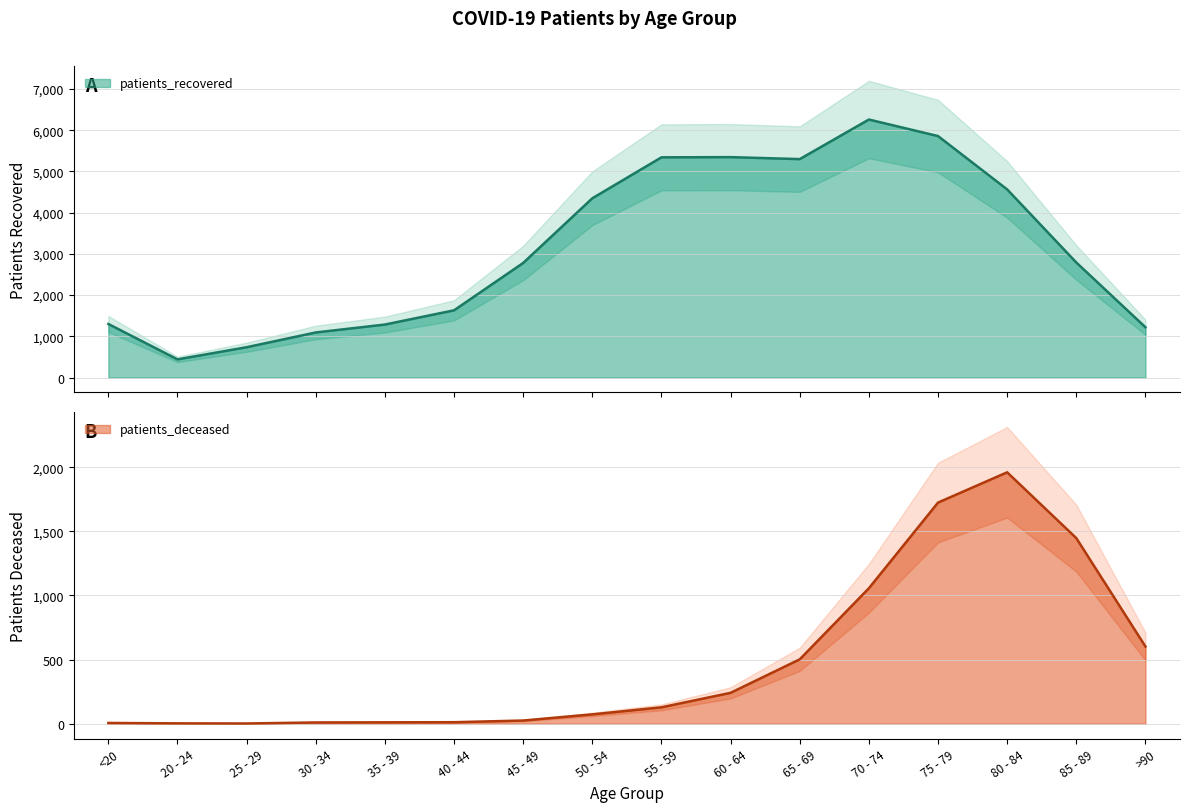

Which has a higher value, <20 or 75 - 79?

75 - 79